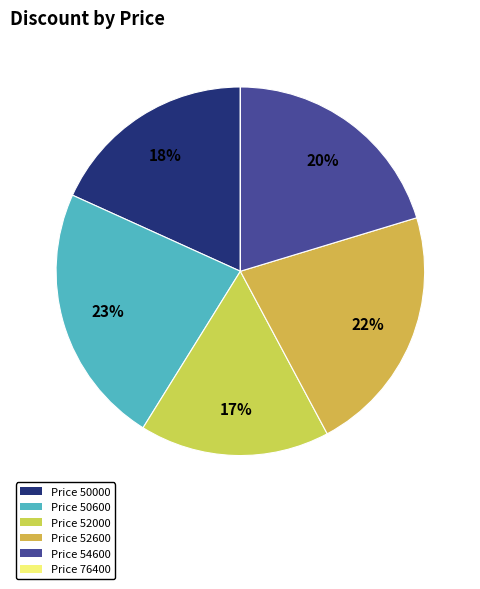

To the nearest percent, what is the difference between the Price 50000 and Price 76400 slice percentages?

18%